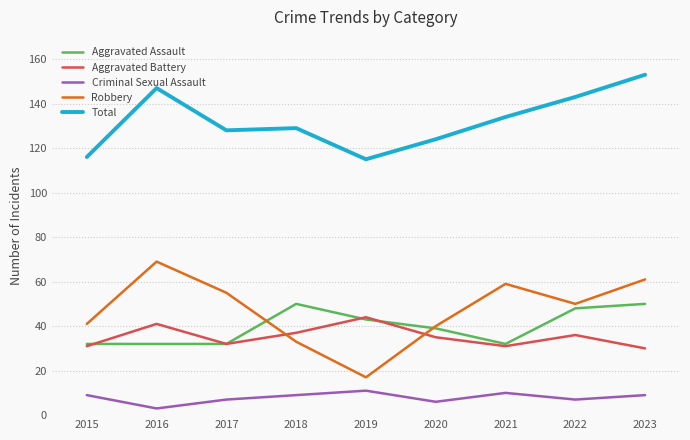

Does the chart have visible grid lines?

Yes